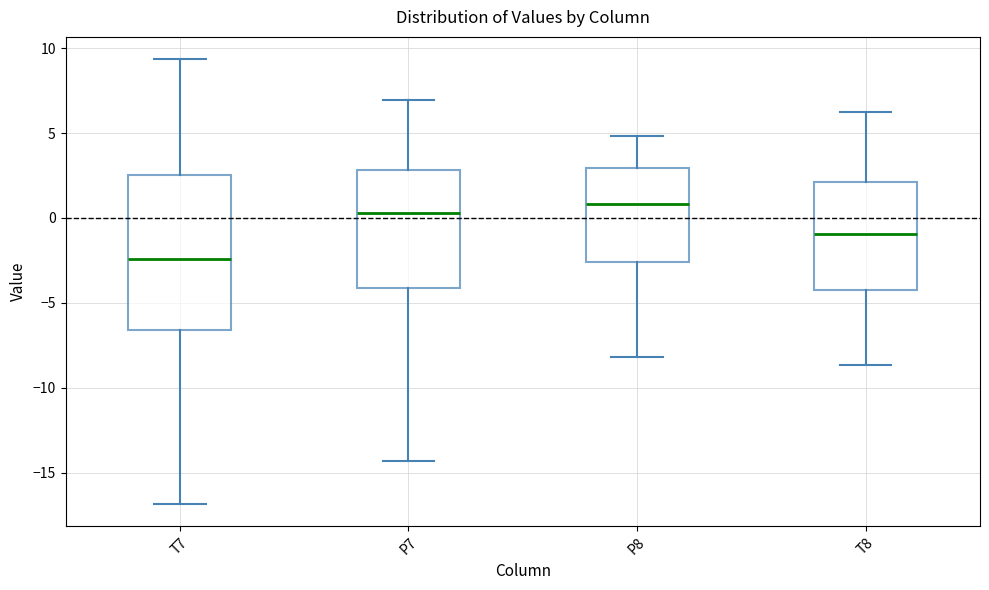

Reading left to right, transcribe this box plot: for each box, give where its median line is, the range the box spans, and where its two whiskers end, as read against the y-axis. The values are not printed on the chart, so give them approximately, as read against the axis.

T7: median -2.5, box -6.5 to 2.5, whiskers -17.0 to 9.5
P7: median 0.5, box -4.0 to 3.0, whiskers -14.5 to 7.0
P8: median 1.0, box -2.5 to 3.0, whiskers -8.0 to 5.0
T8: median -1.0, box -4.5 to 2.0, whiskers -8.5 to 6.0